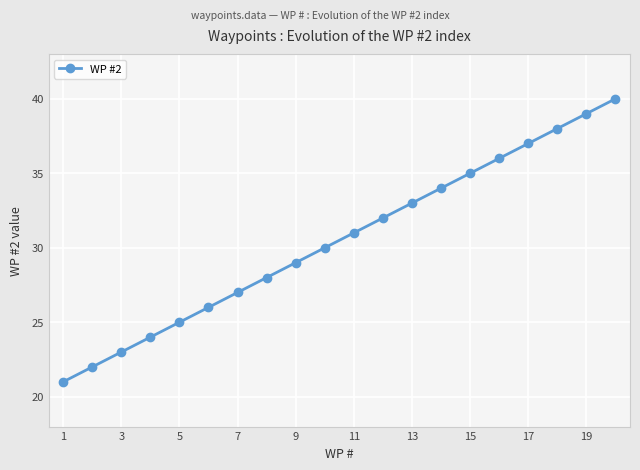

What is the smallest value displayed?

21